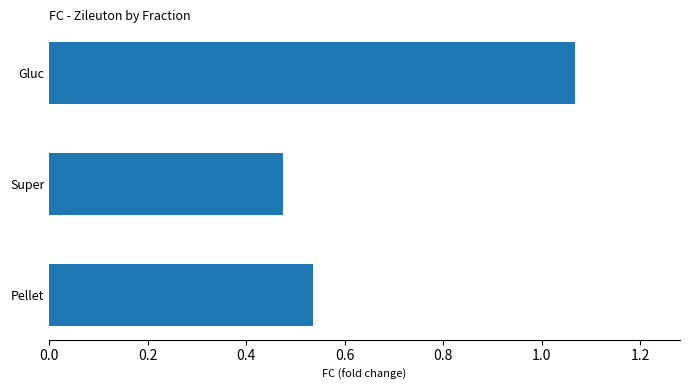

Which label corresponds to the largest value in the chart?

Gluc